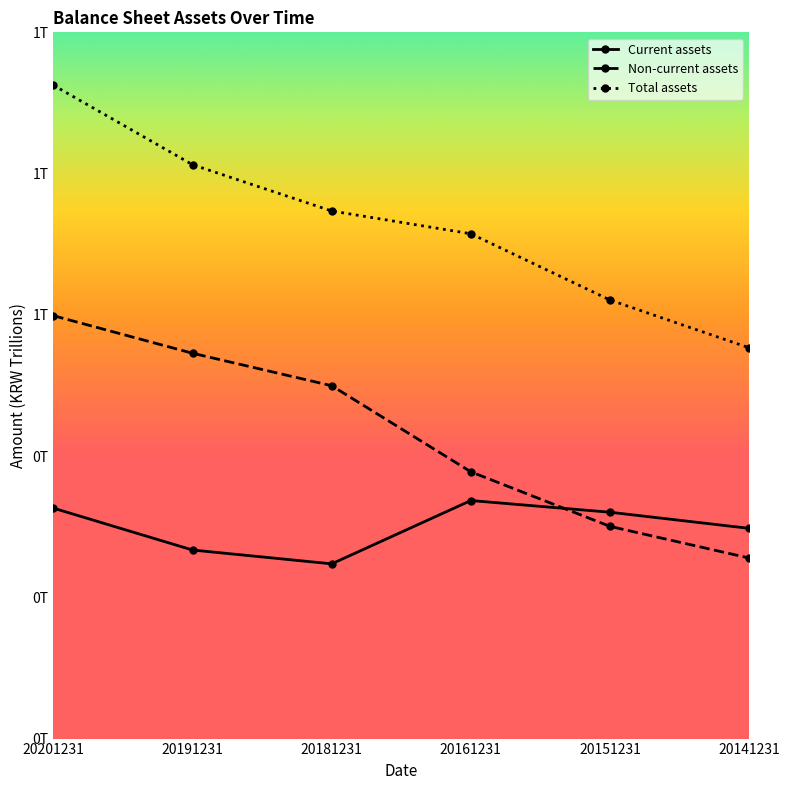

The Non-current assets series shows 0.1 at 20161231. True or false?

False